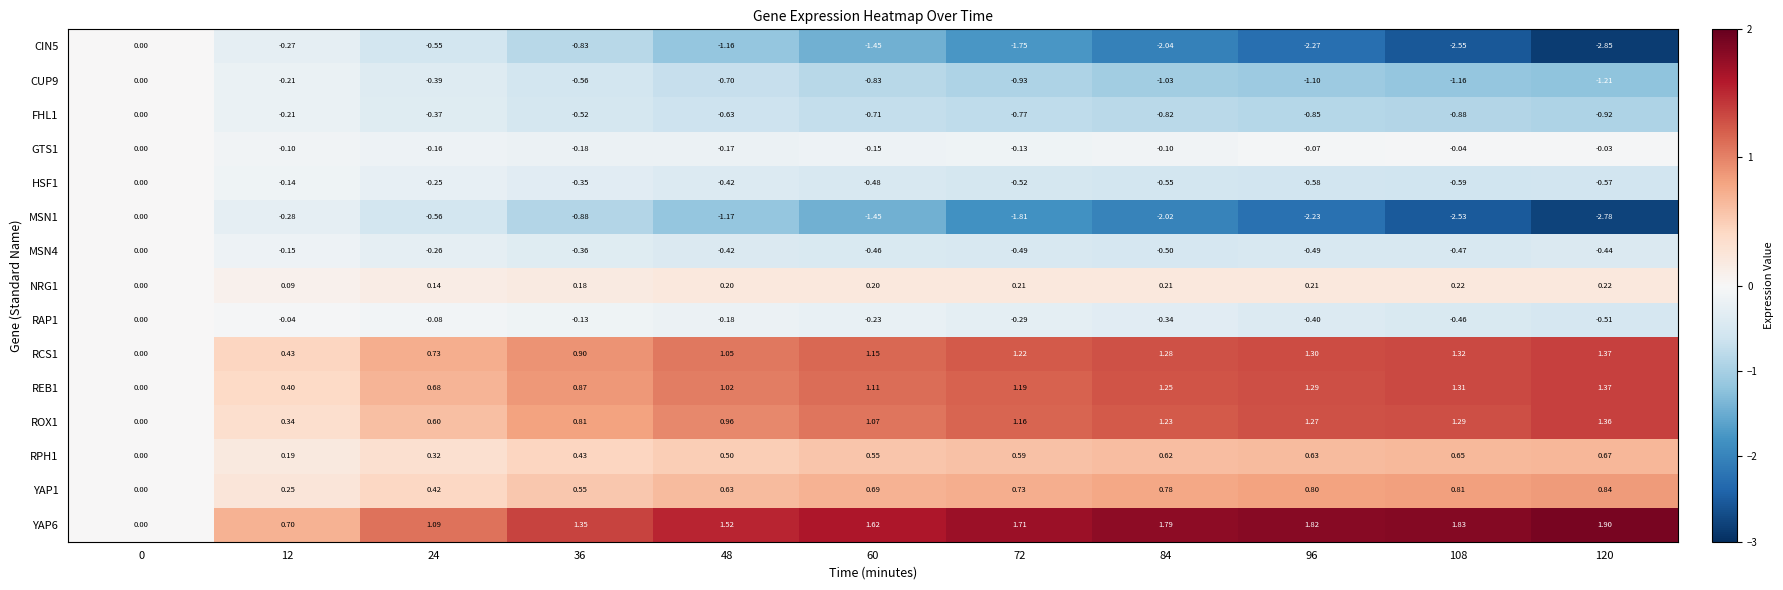

Between 96 and 108, which series saw the biggest shift?

MSN1